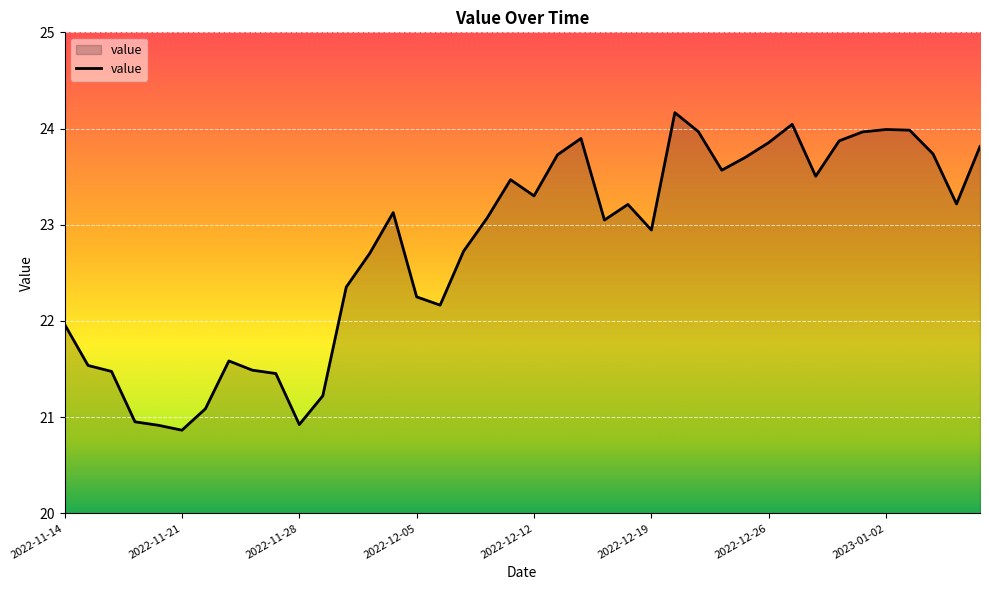

What is the smallest value displayed?

20.9